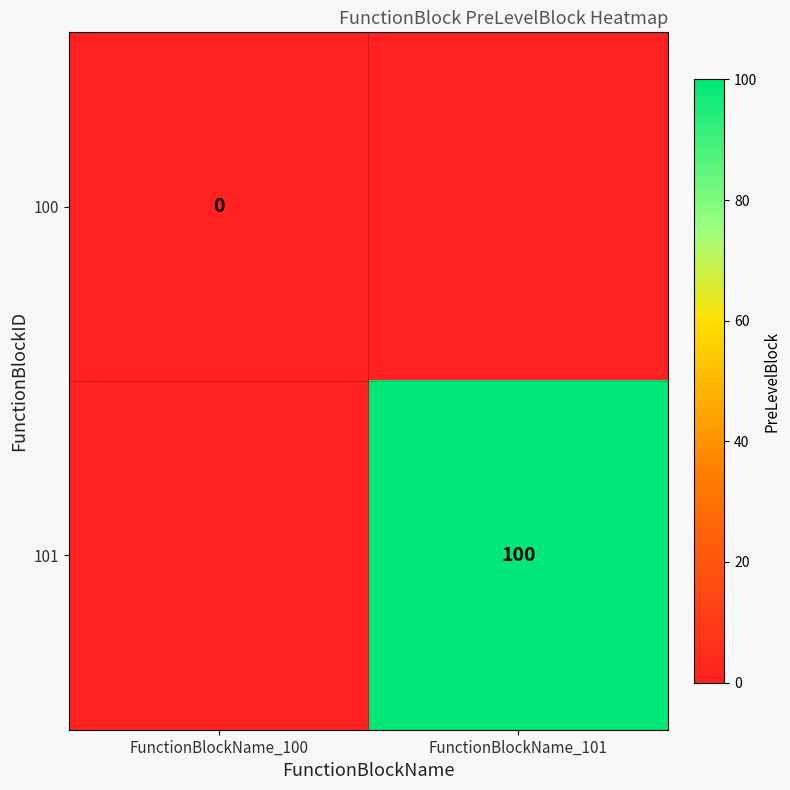

Which category has the lowest value across all series?

FunctionBlockName_100